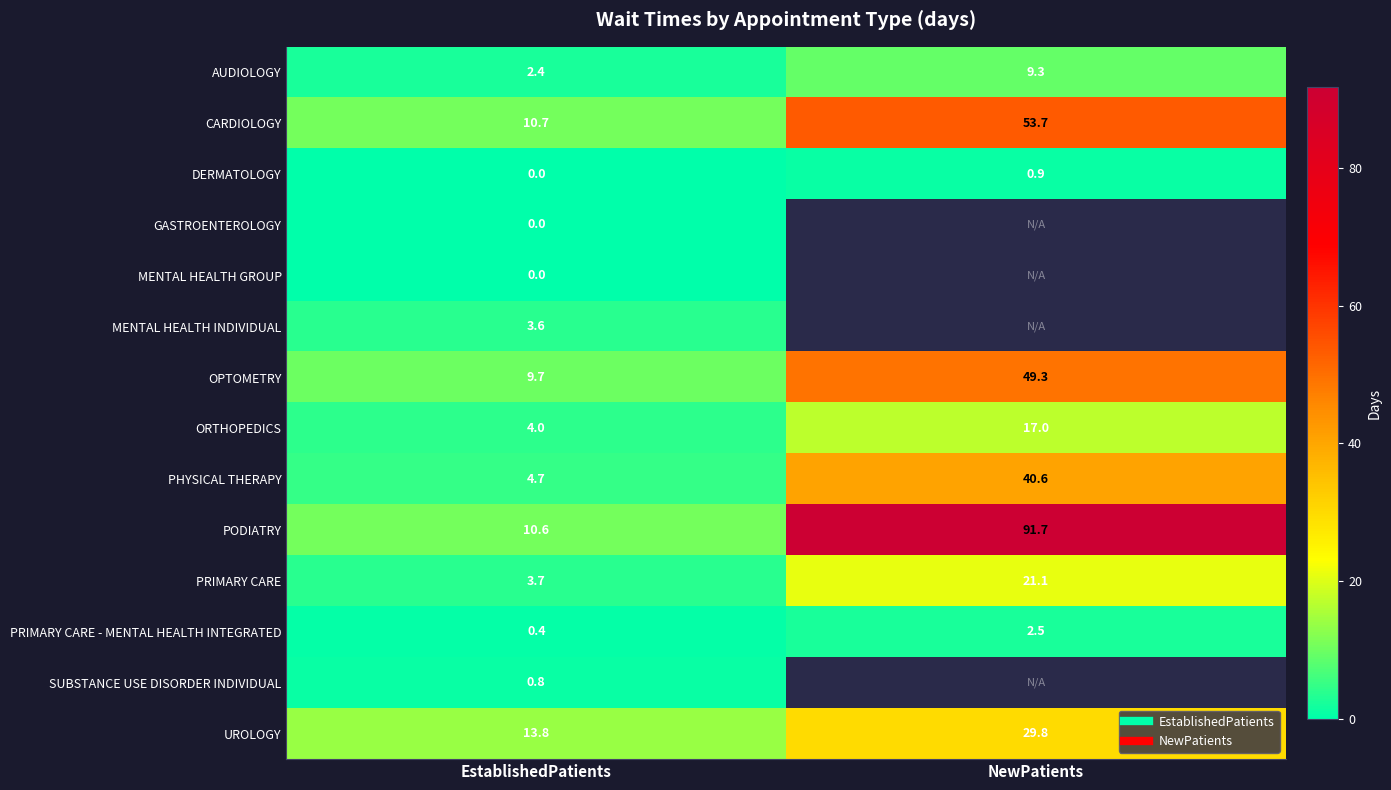

What is the difference between the maximum and minimum values in the DERMATOLOGY series?

0.9